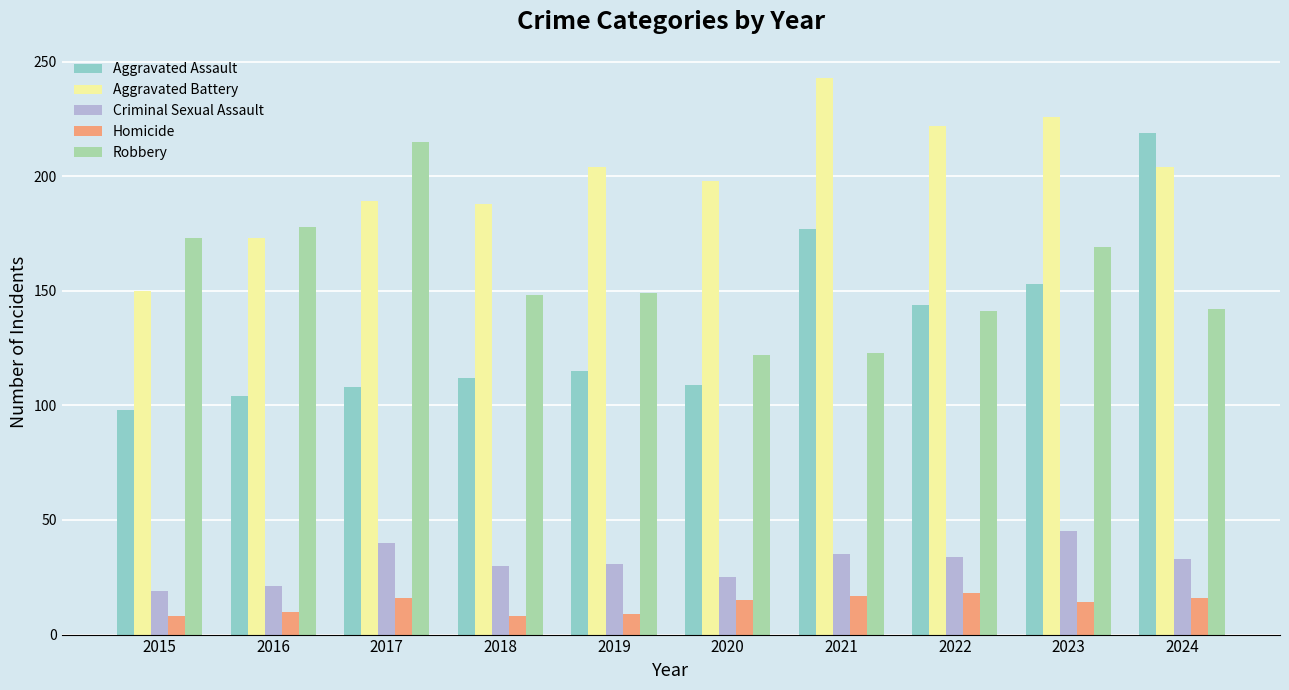

What is the sum of the Robbery values at 2022 and 2016?

319